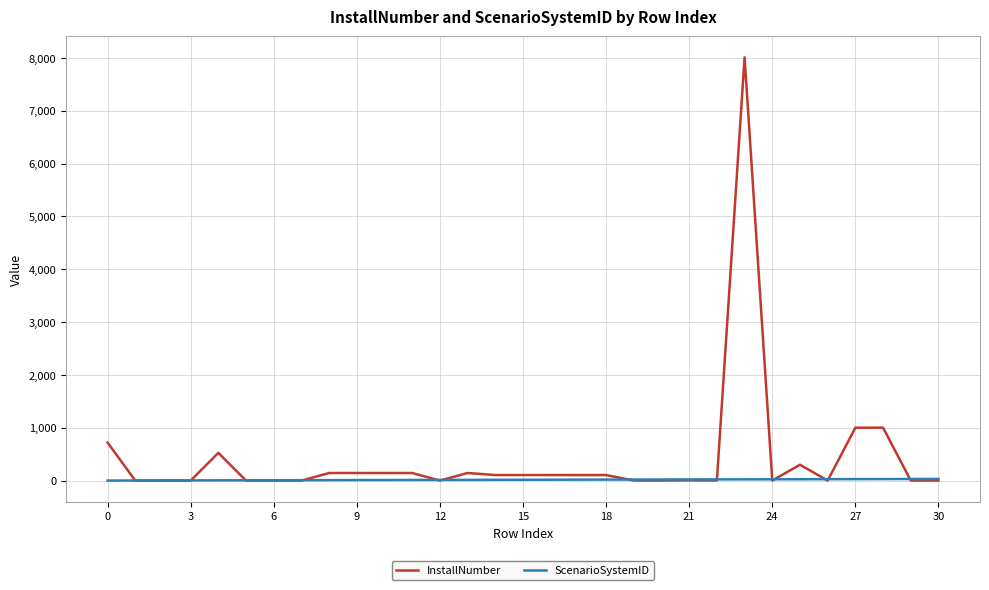

Rank the series by their average value, from lowest to highest.

ScenarioSystemID, InstallNumber